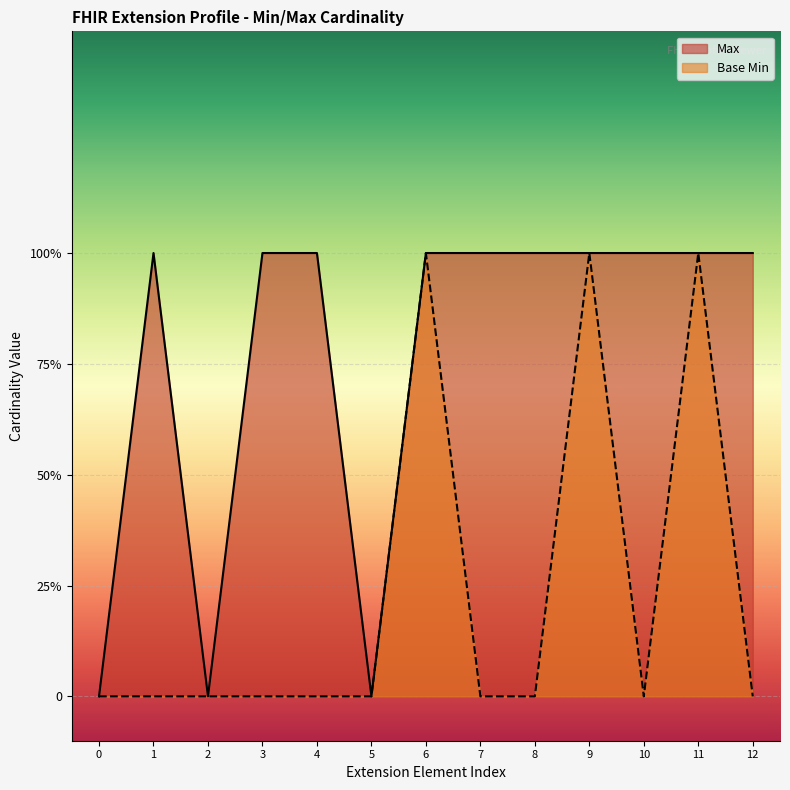

True or false: Base Min has more than 0 interior local peaks.

True